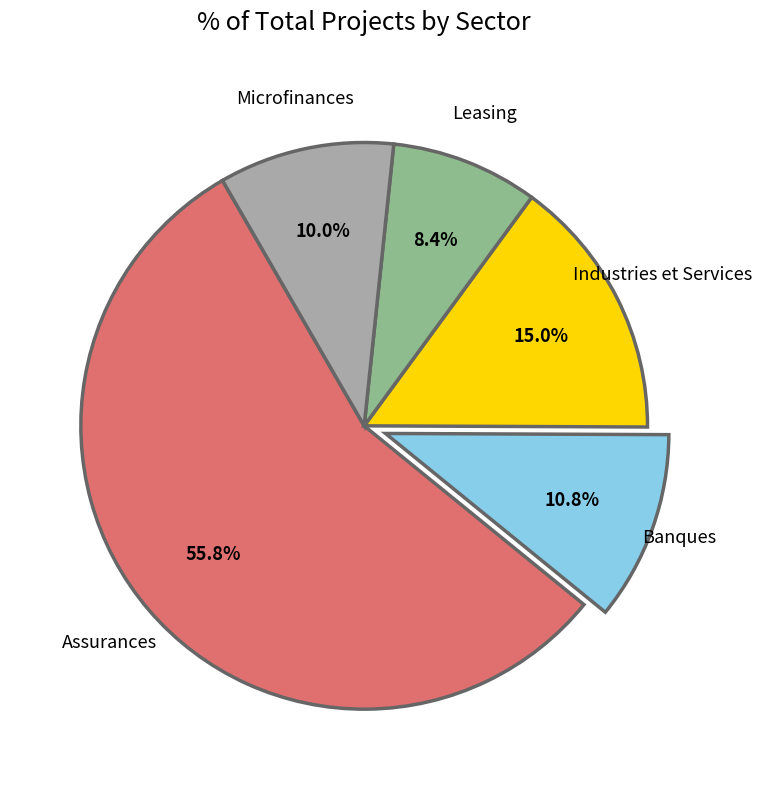

What is the majority slice?

Assurances